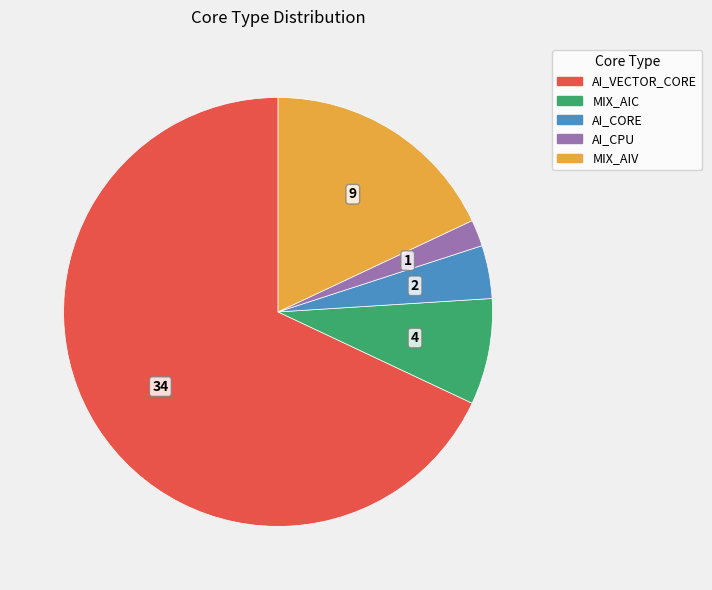

True or false: AI_CPU accounts for 17% of the total.

False